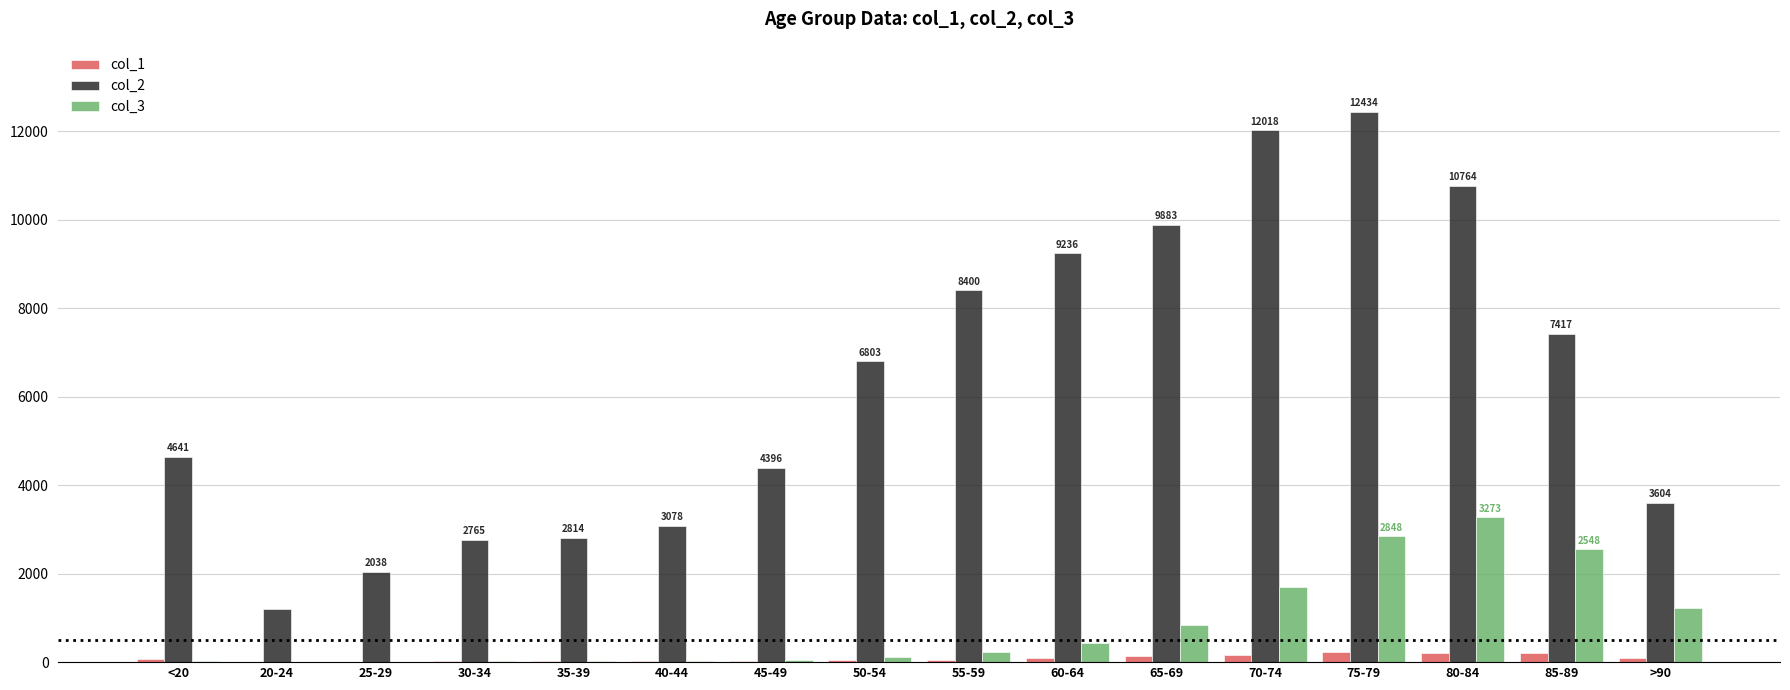

Which series has the largest total across all categories?

col_2